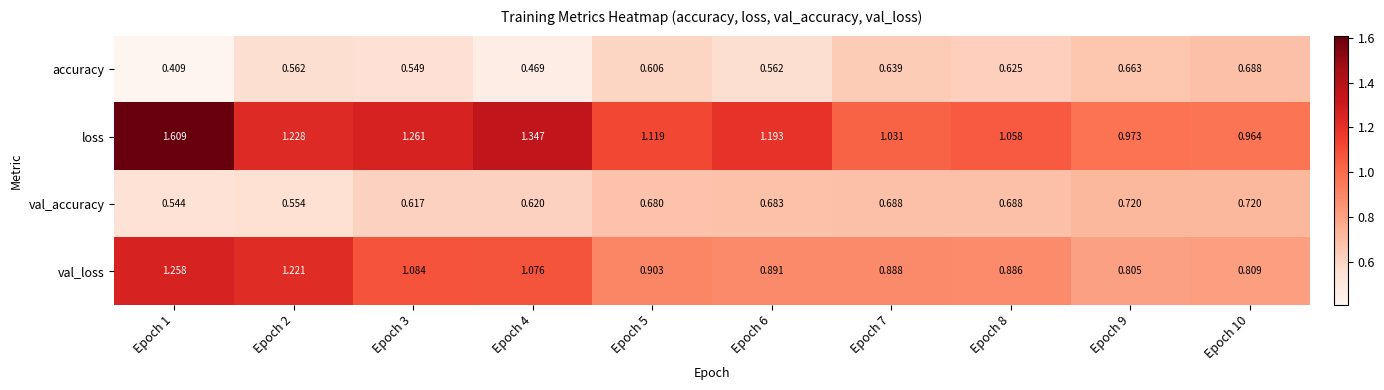

Count the number of data series in this chart.

4